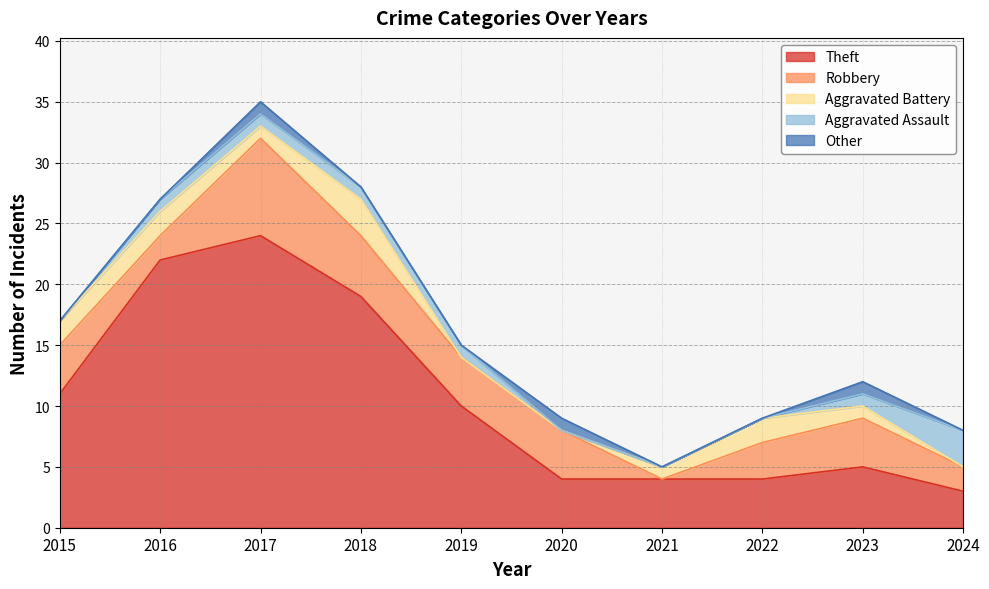

Count the Aggravated Battery values in the range 0 to 2.

9